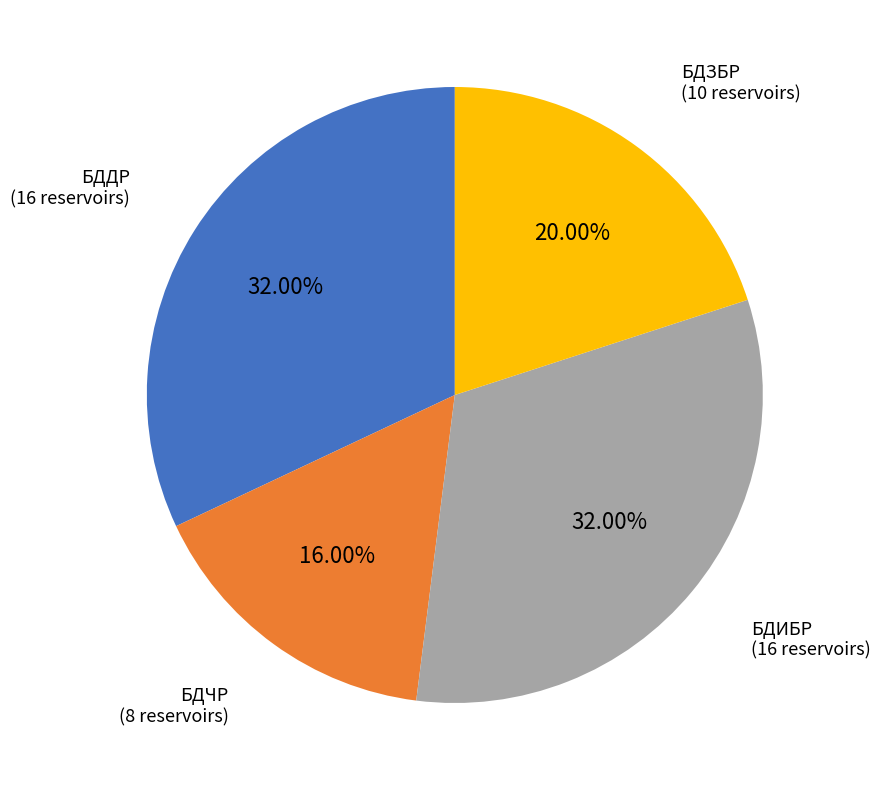

Does БДЗБР account for over 50% of the chart?

No